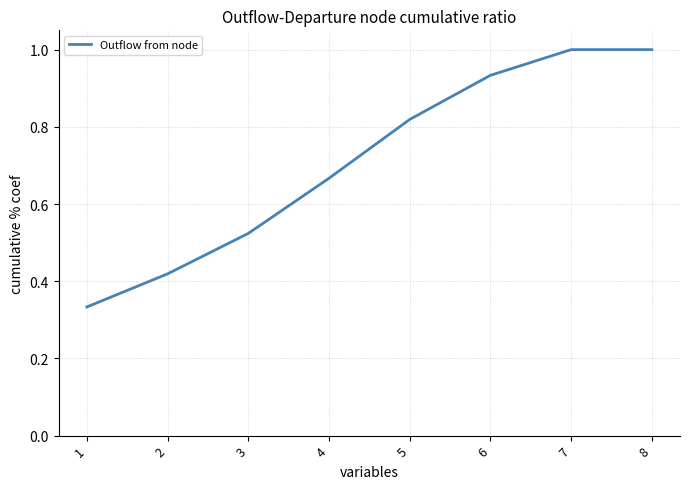

What is the maximum value shown in the chart?

1.0